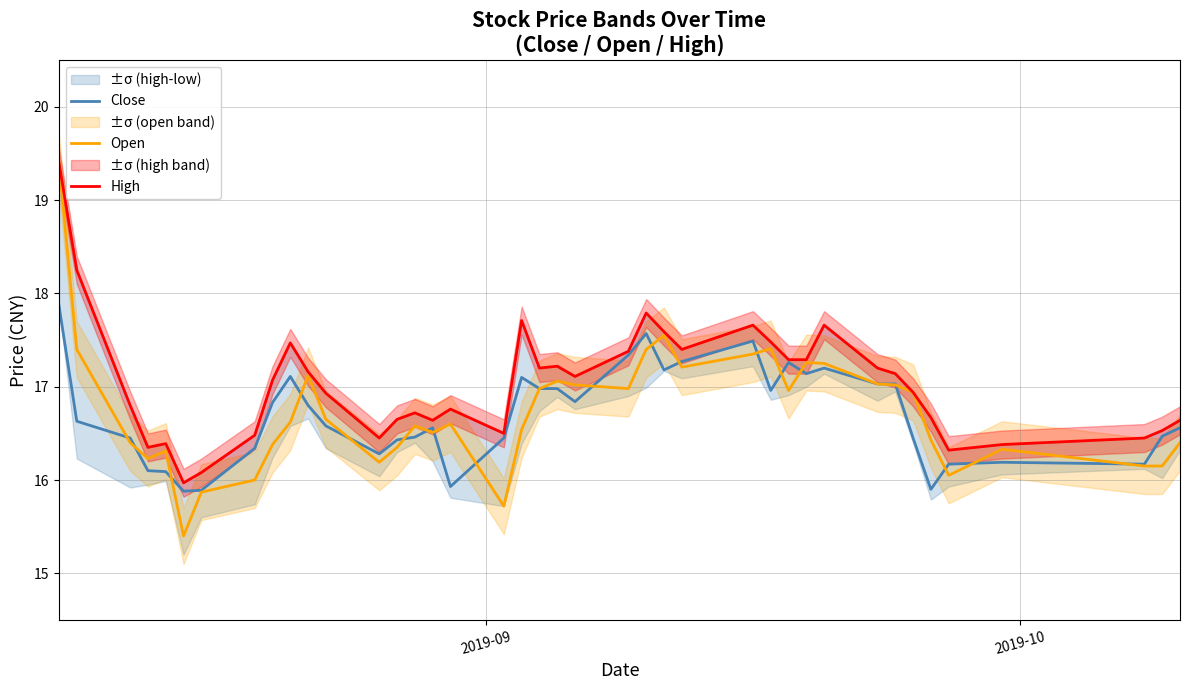

Which series has the widest spread of values?

Open